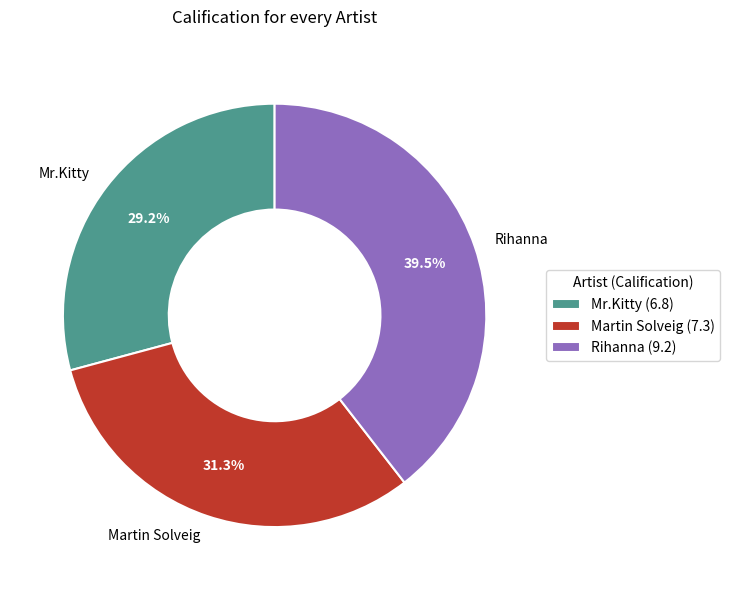

Approximately how many times larger is the value at Mr.Kitty (6.8) compared to Martin Solveig (7.3)?

0.9